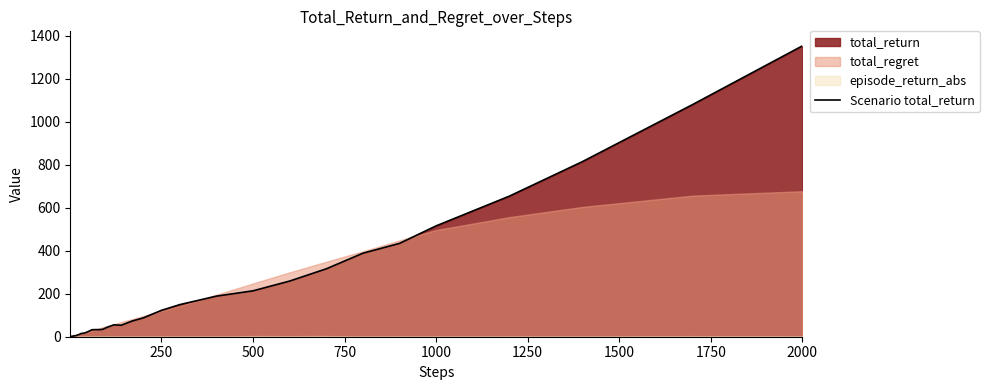

How many lines are shown in the chart?

1